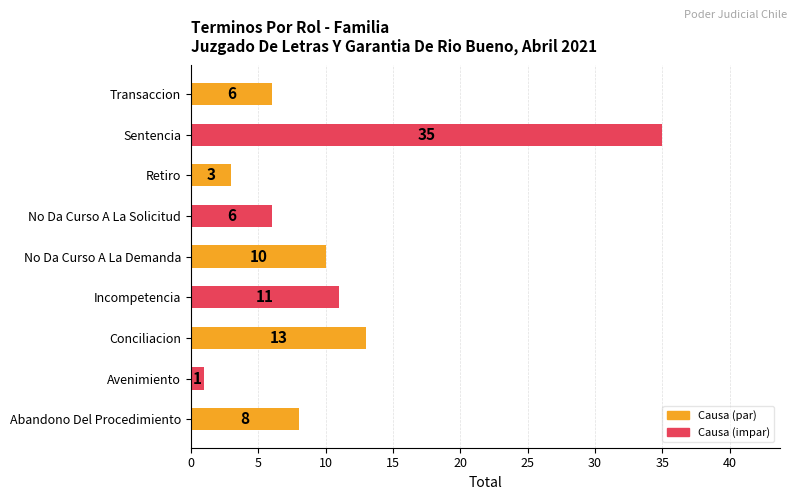

Is it true that the value at No Da Curso A La Solicitud is 2?

False